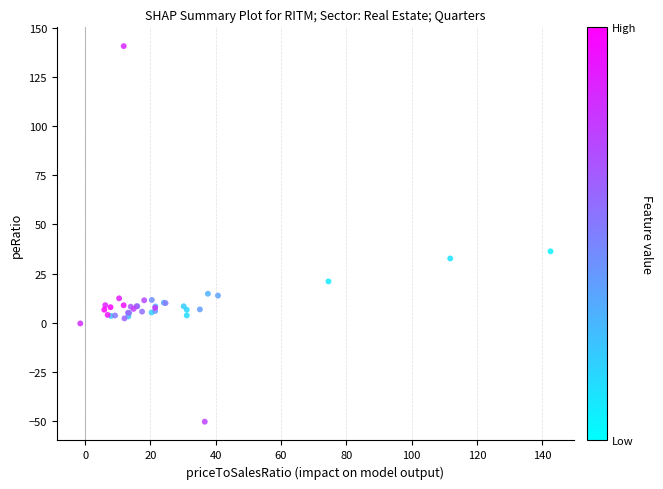

What Y value in the scatter plot is closest to 45?

36.3